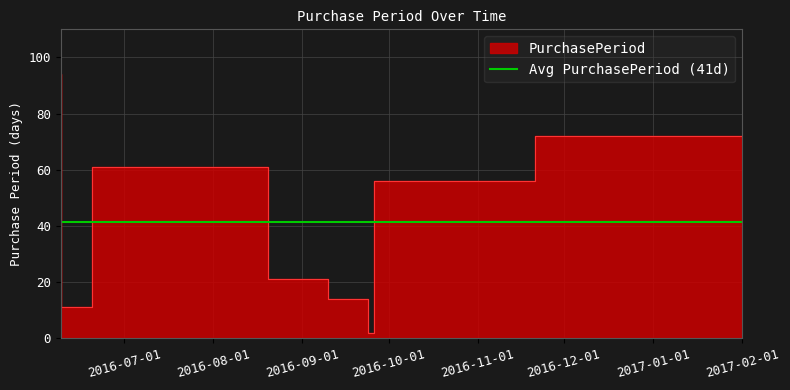

The chart shows a value of 2 at 2016-09-26. True or false?

True